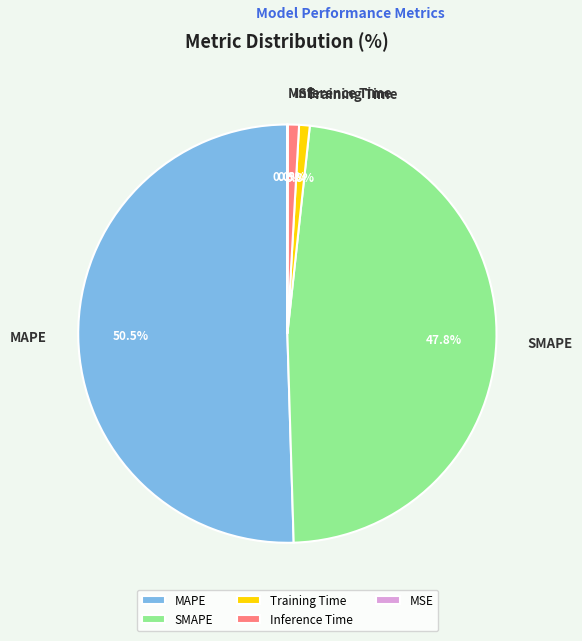

Which category accounts for the majority?

MAPE